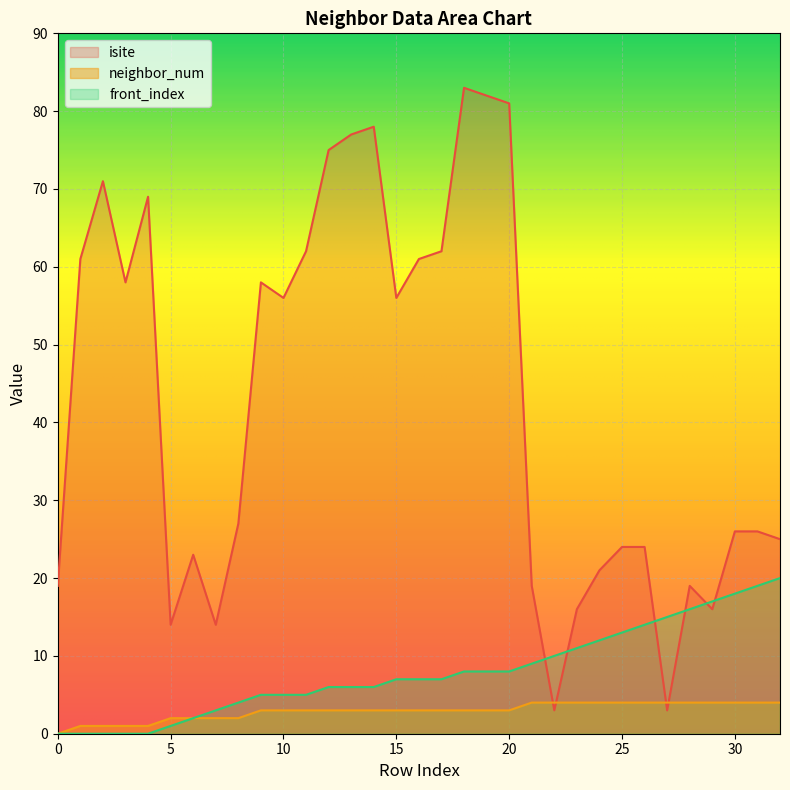

True or false: front_index has more than 1 interior local peaks.

False